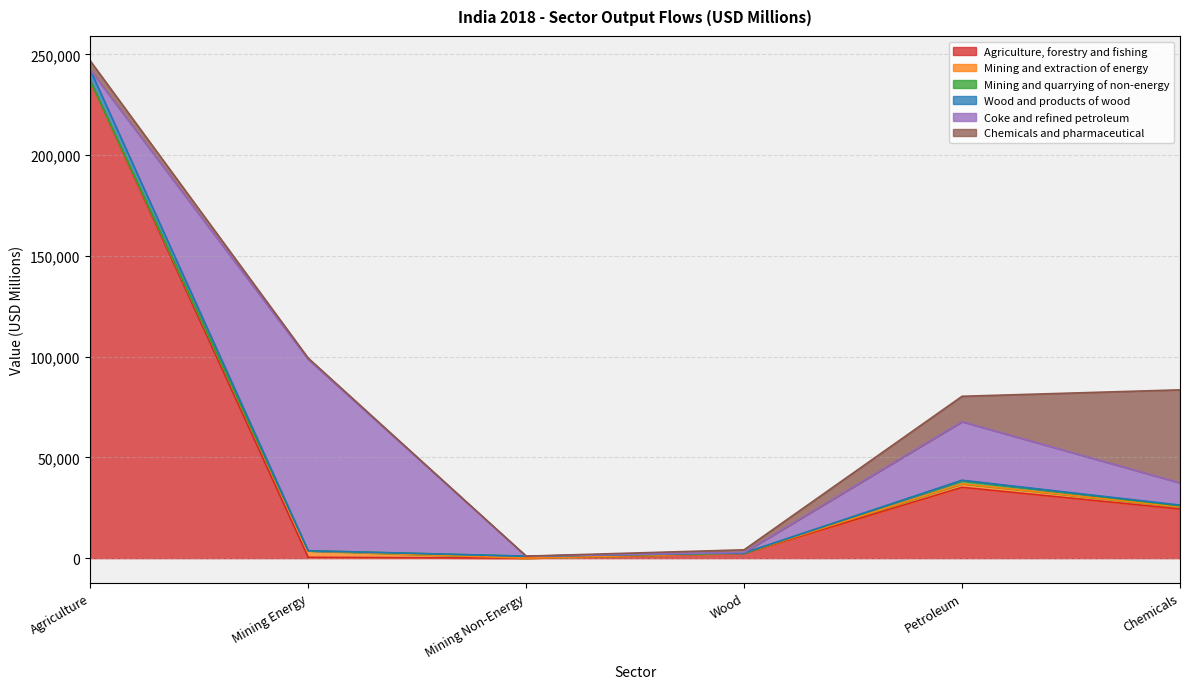

How many times do Mining and extraction of energy and Wood and products of wood cross each other?

3